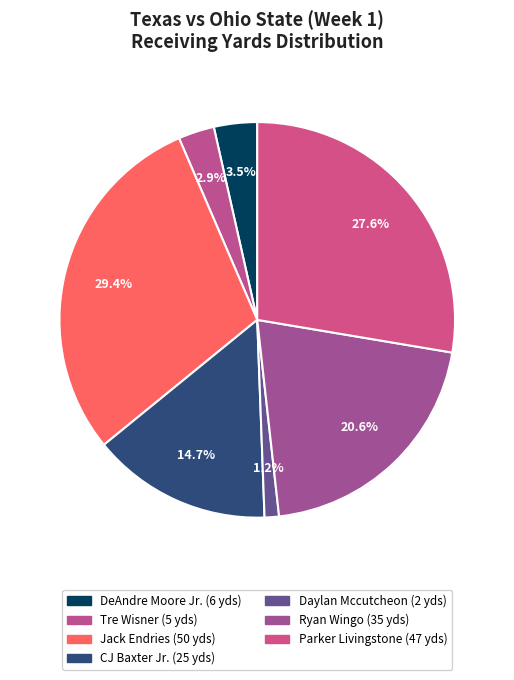

How many segments does this pie chart have?

7